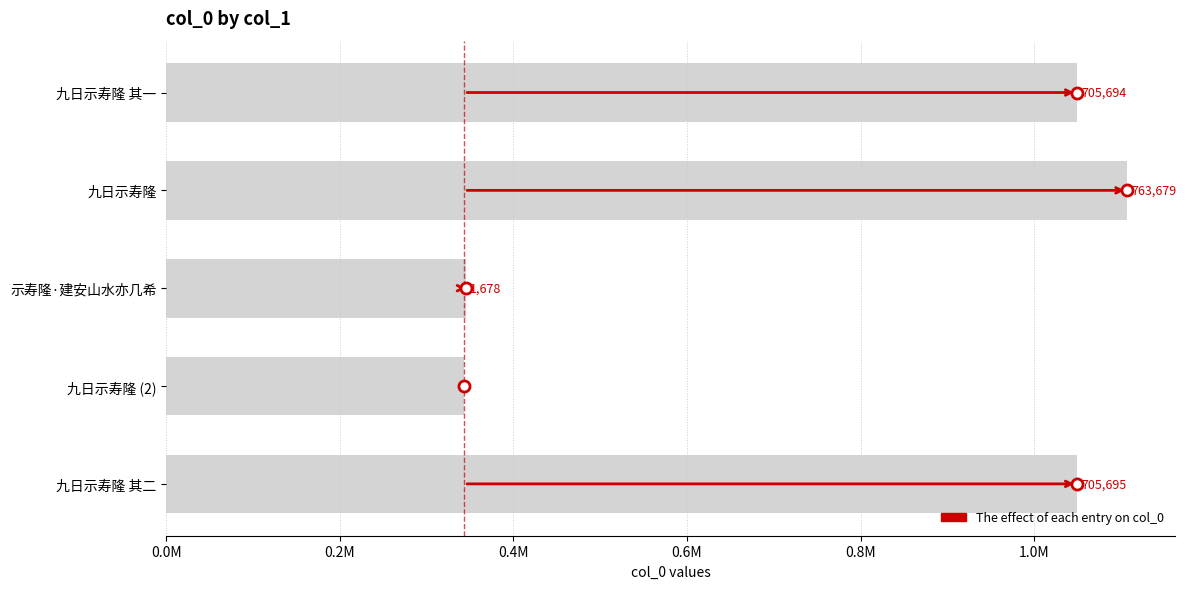

What is the average value?

778846